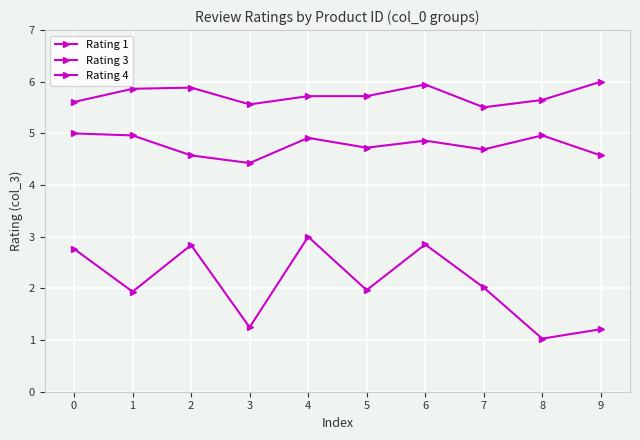

Is this an area chart (filled region under the line)?

No